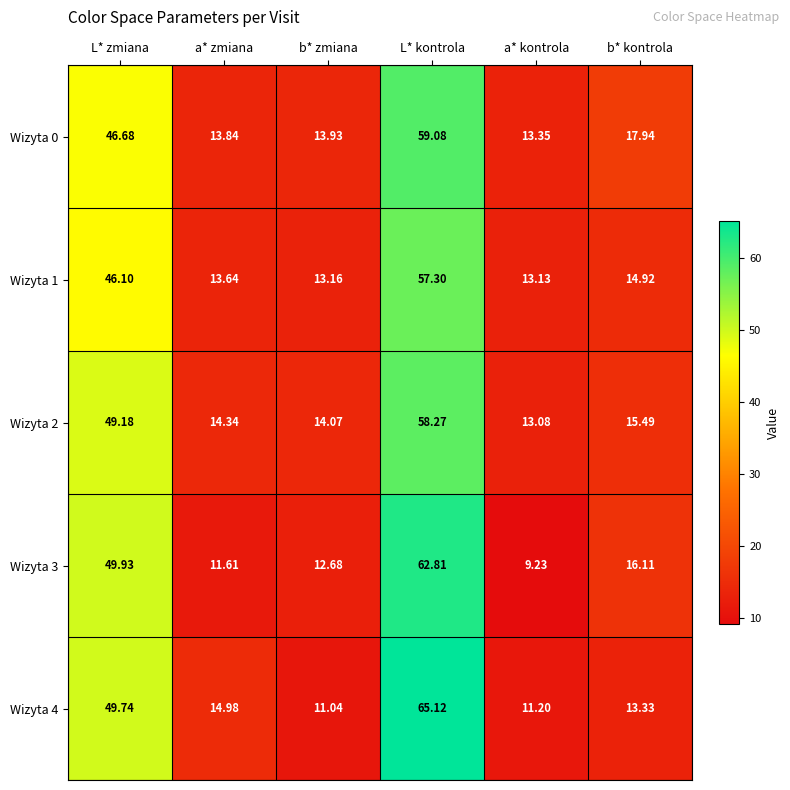

At which category is the sum across all series the highest?

L* kontrola